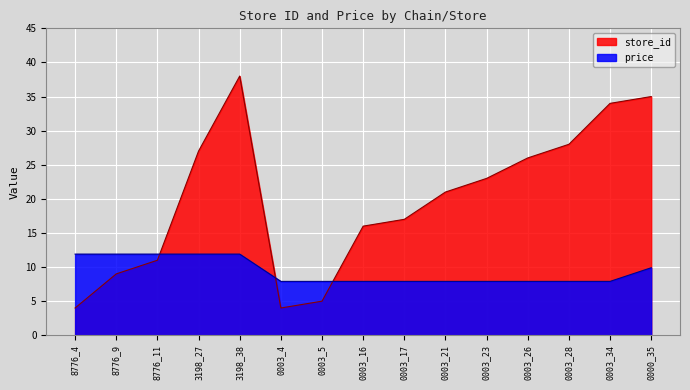

Reading right to left, list all the values displayed in this chart.

store_id: 35.0	34.0	28.0	26.0	23.0	21.0	17.0	16.0	5.0	4.0	38.0	27.0	11.0	9.0	4.0
price: 9.9	7.9	7.9	7.9	7.9	7.9	7.9	7.9	7.9	7.9	11.9	11.9	11.9	11.9	11.9